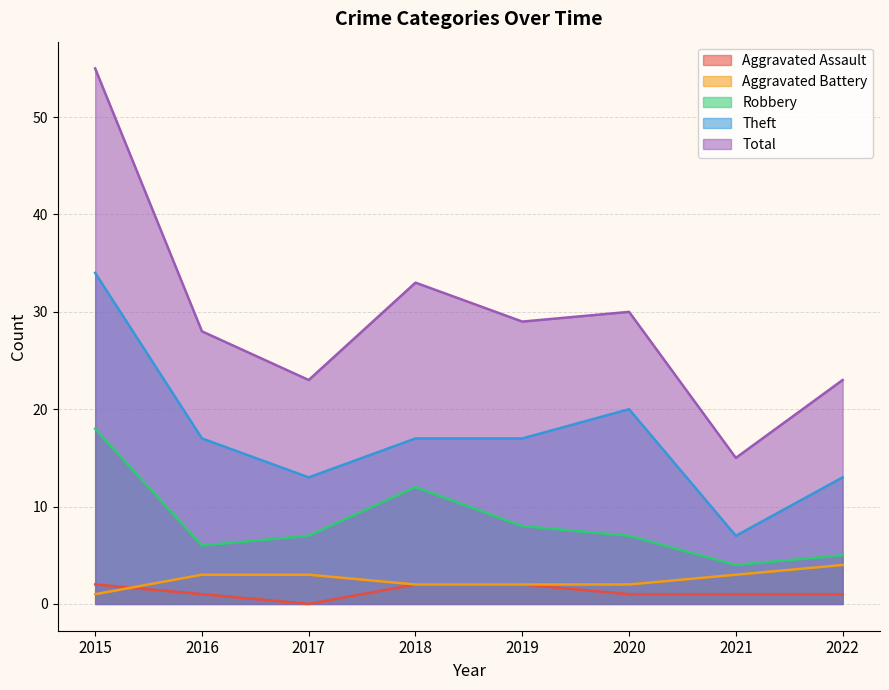

How many categories are shown in the chart?

8